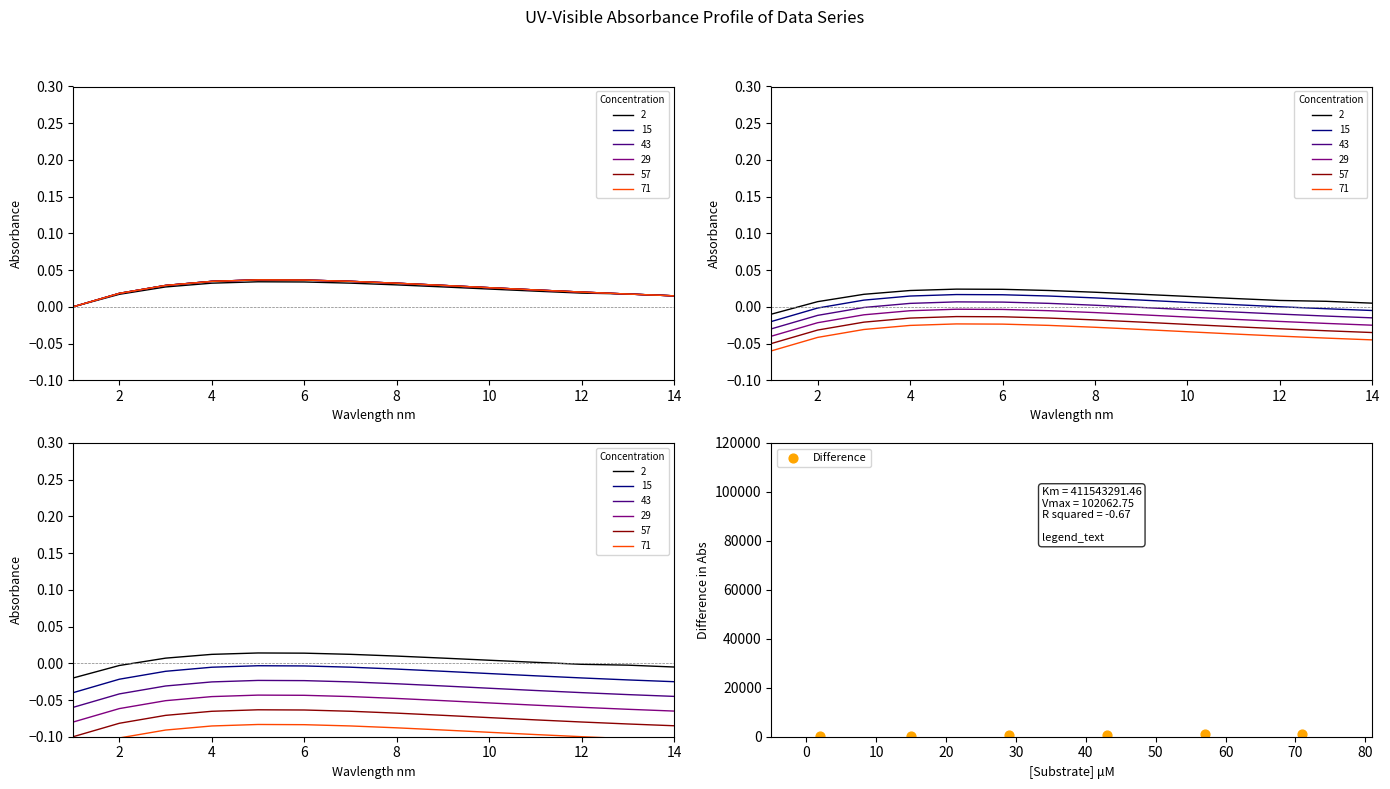

What is the ratio of the value at 6 to the value at 2?

1.7